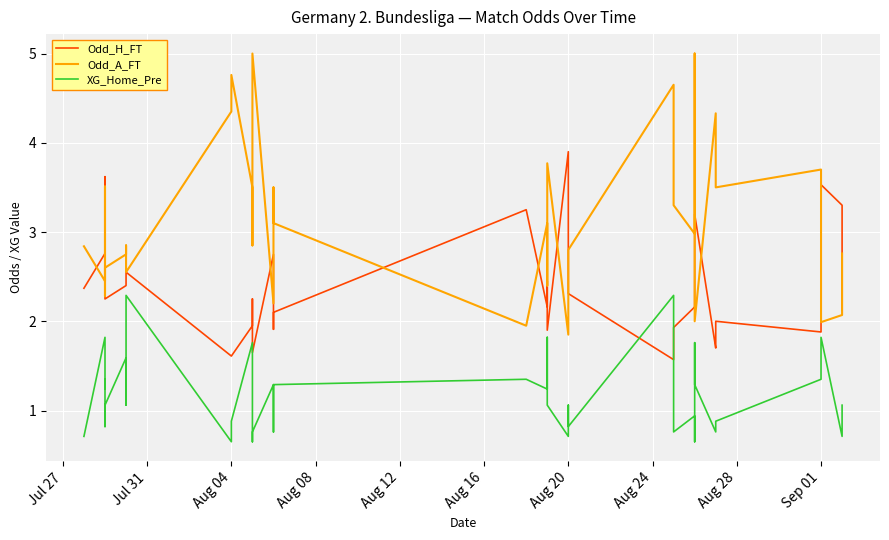

What position from the left is Jul 31?

2